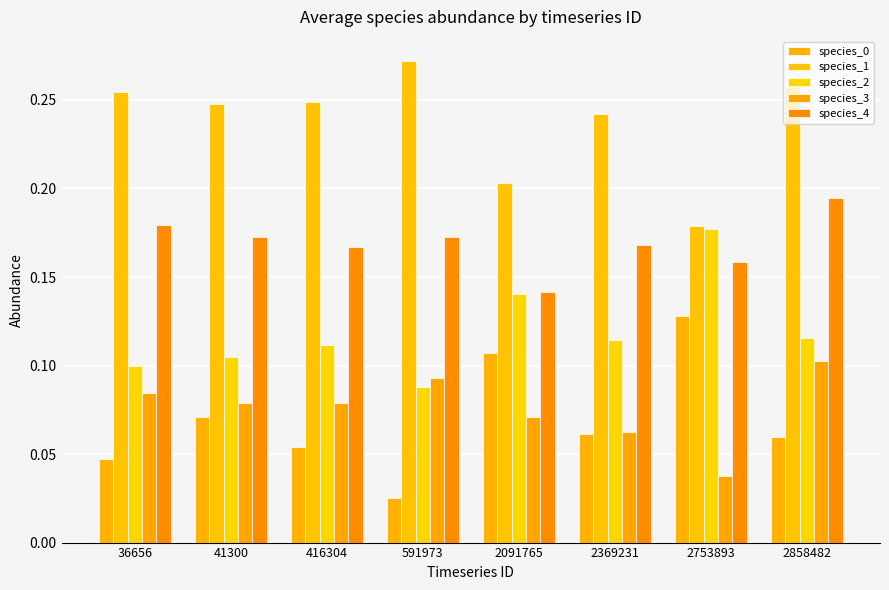

What is the difference between the species_2 values at 2858482 and 2753893?

0.1